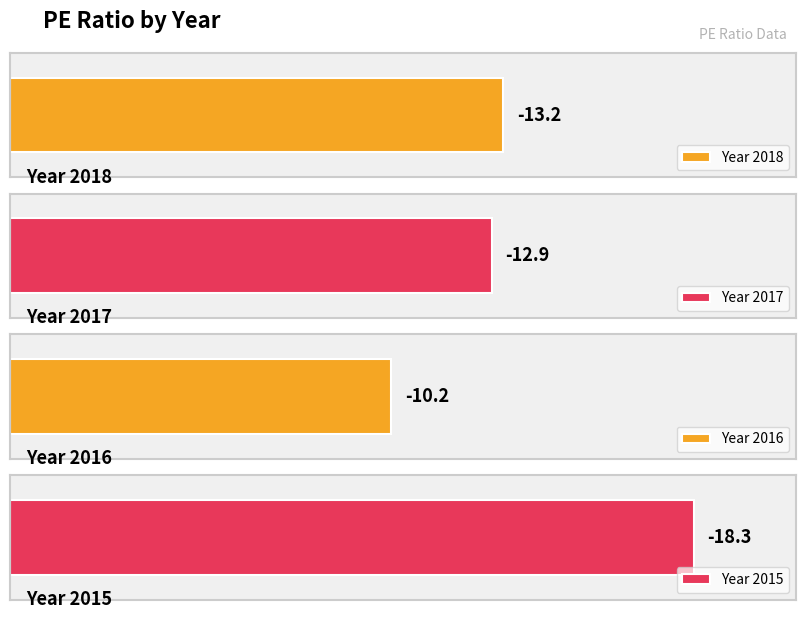

True or false: the data shows -18.3 at 2015.

True